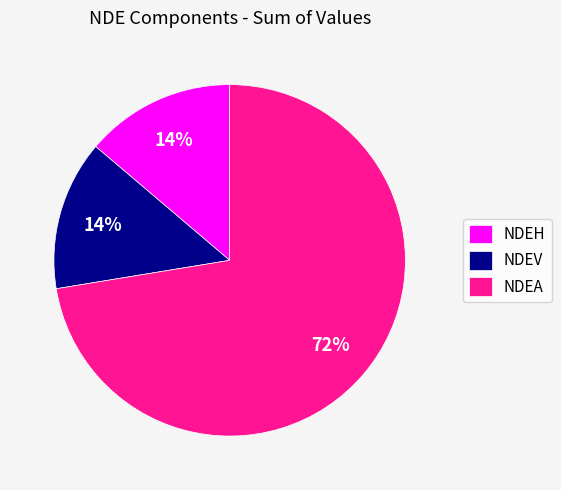

Which slice represents more than half of the pie?

NDEA